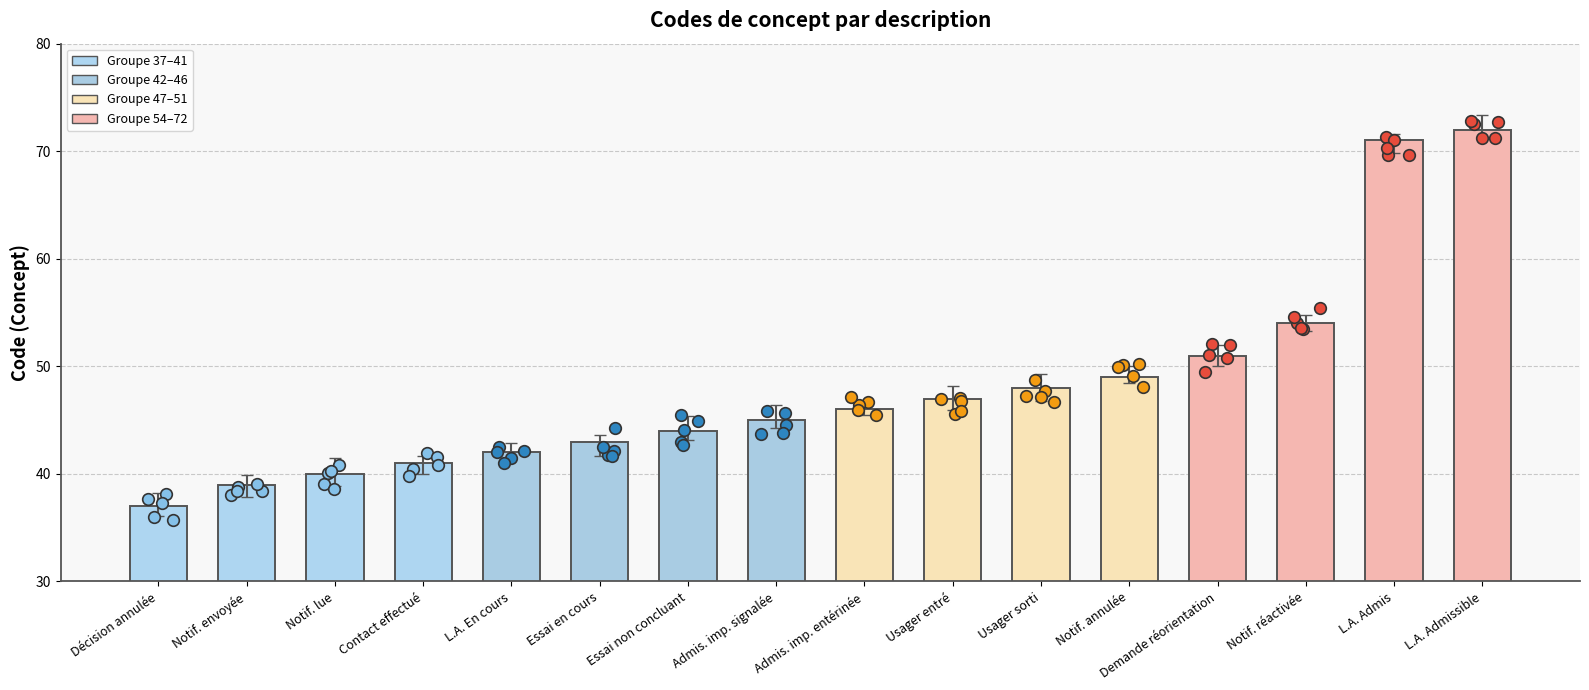

Approximately how many times larger is the value at Notif. envoyée compared to Notif. réactivée?

0.7